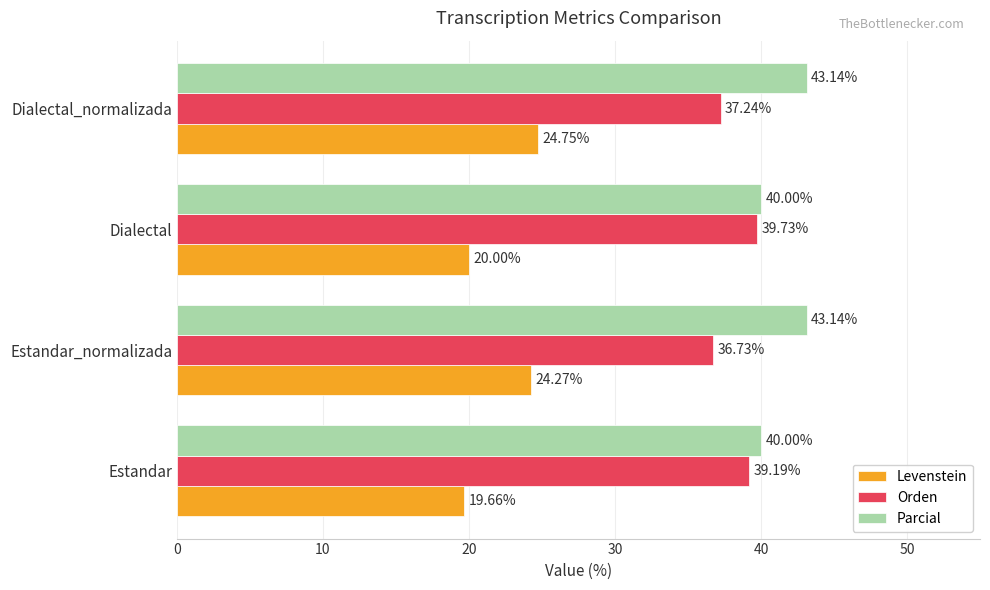

What is the difference between the maximum and minimum values in the Levenstein series?

5.1